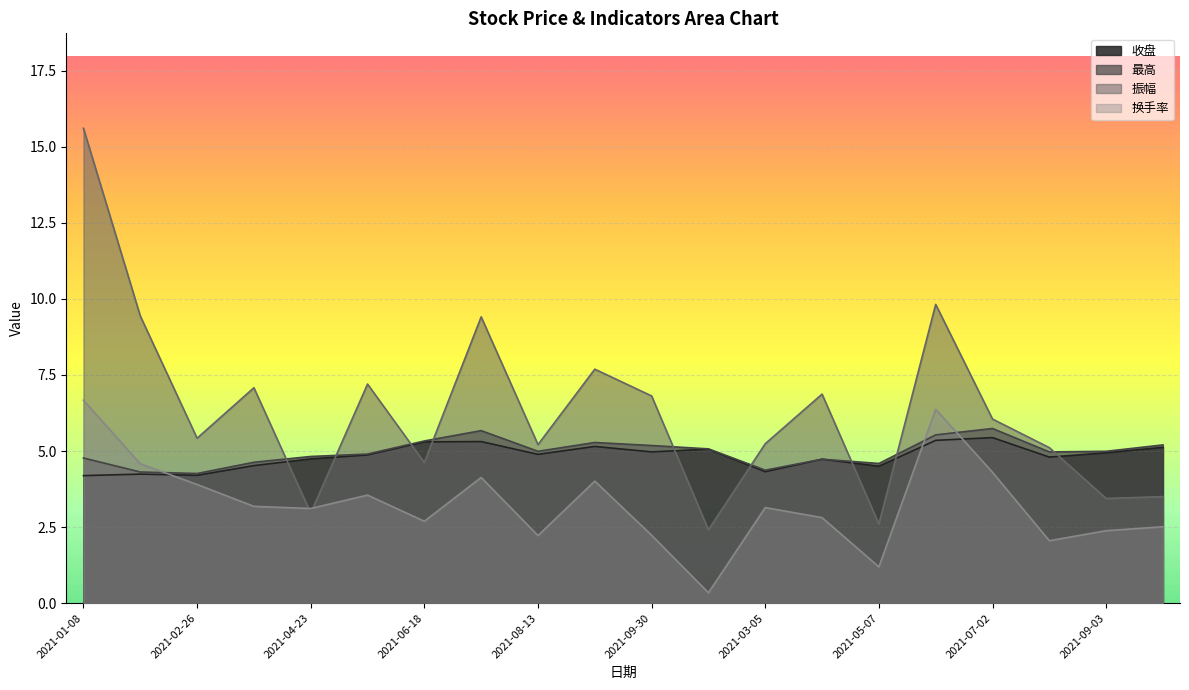

True or false: 最高 has a value of 2.5 at 2021-03-05.

False